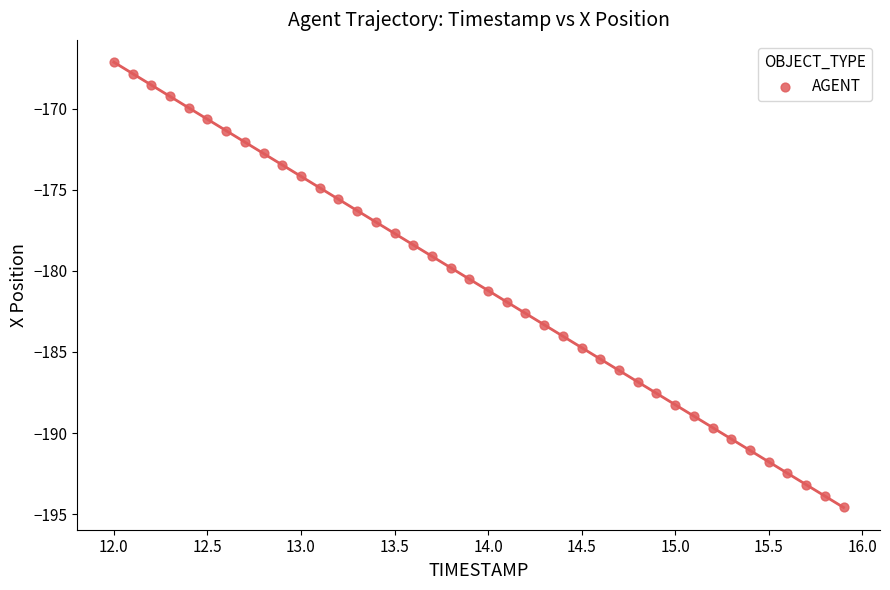

What is the range of X values (max minus min)?

3.9